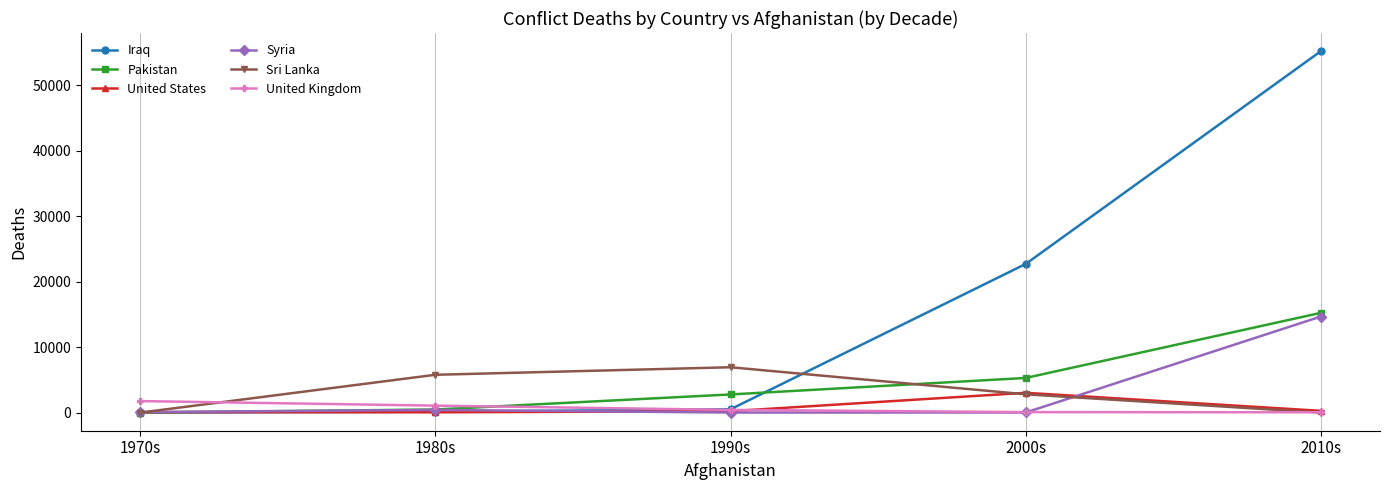

True or false: United Kingdom has a value of 1769 at 1970s.

True